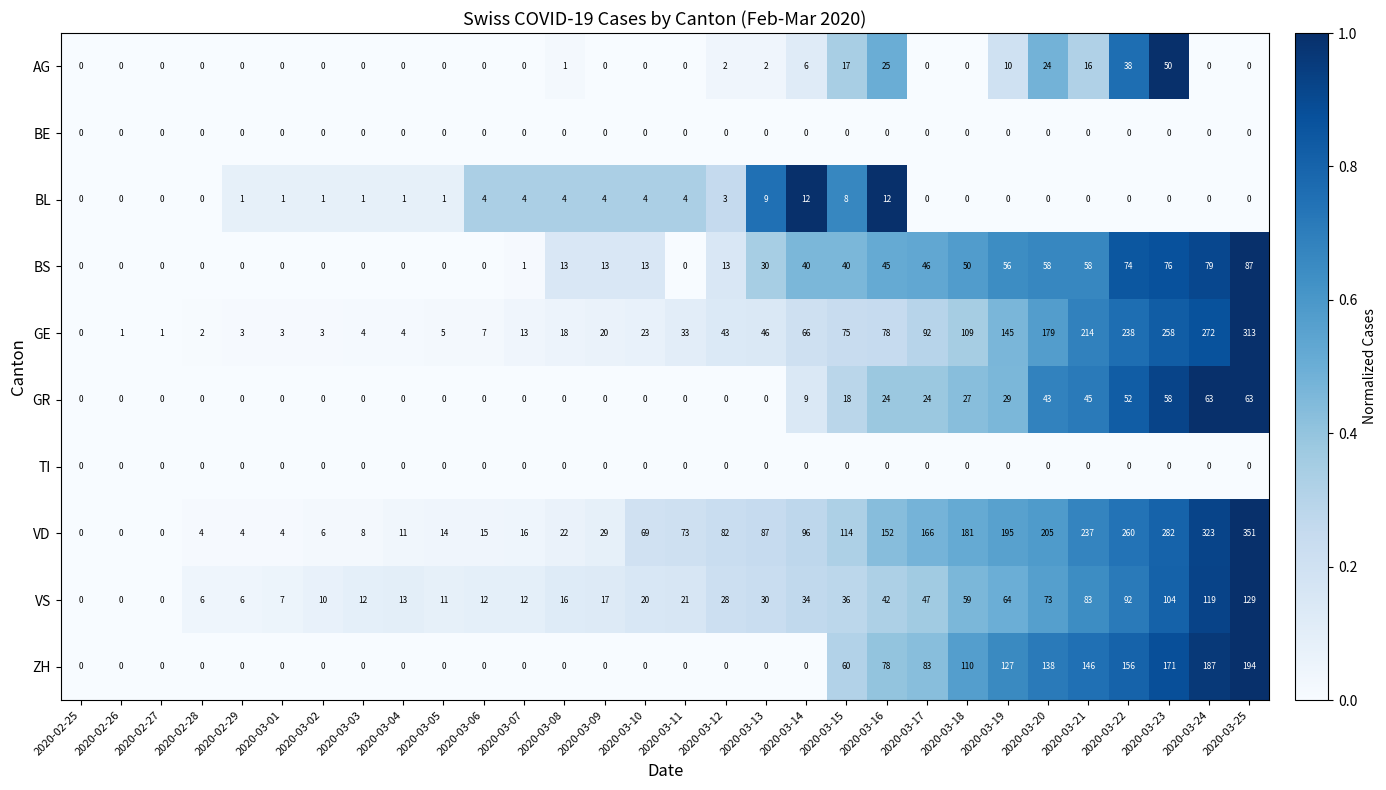

Which category has the highest value in the ZH series?

2020-03-25